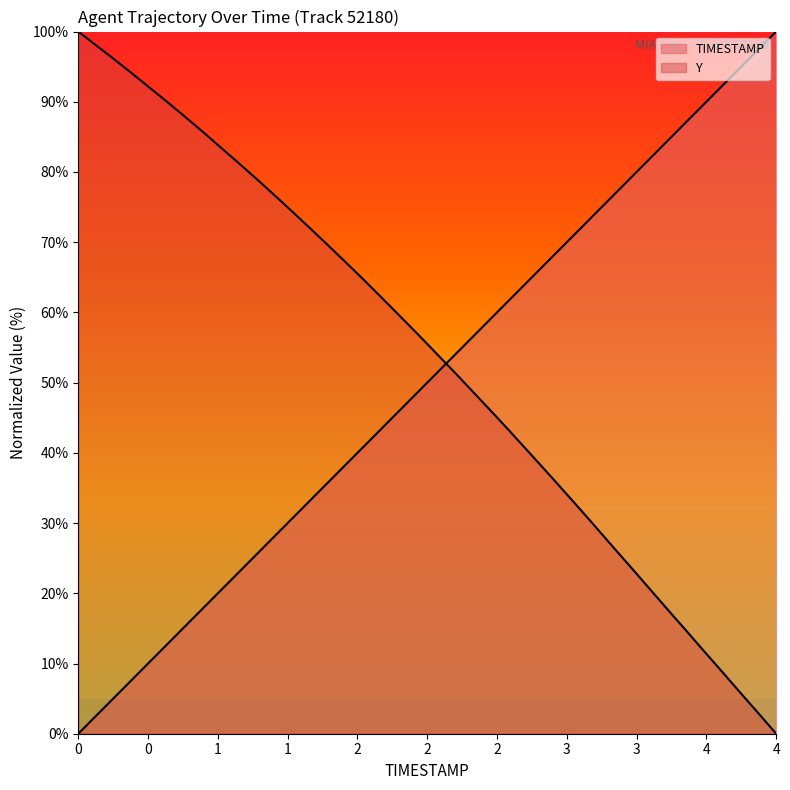

True or false: TIMESTAMP has a value of 32.5 at 1.9.

False